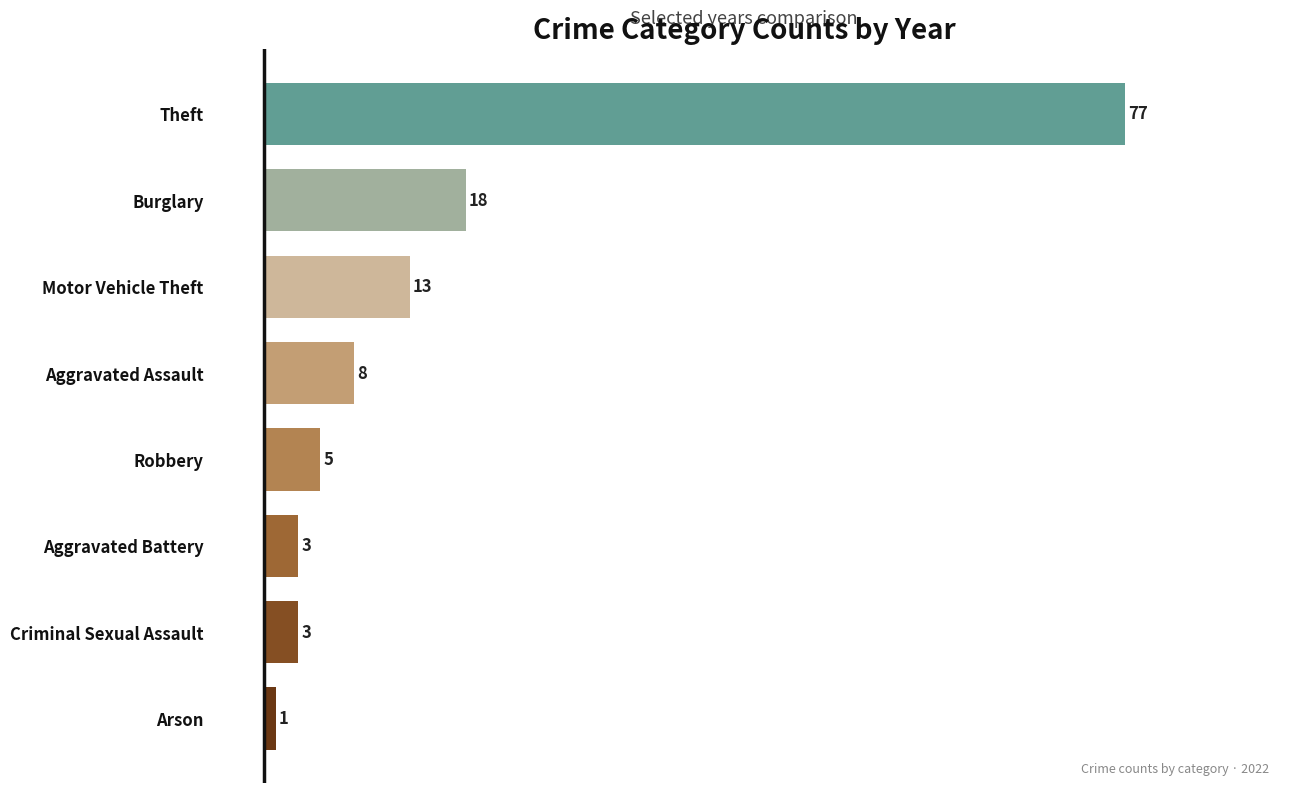

What is the difference between the values at Motor Vehicle Theft and Criminal Sexual Assault?

10